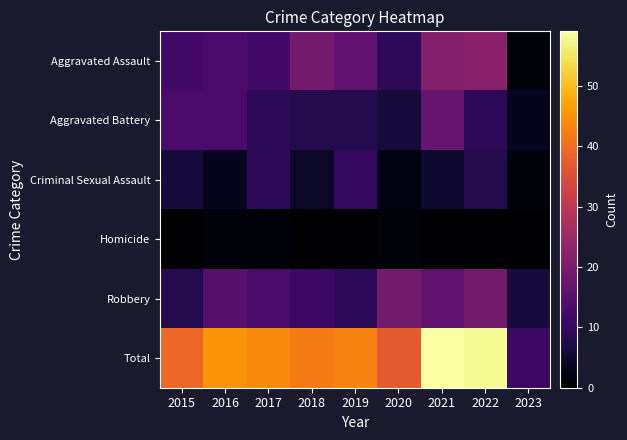

Reading left to right, transcribe all the data shown in this chart.

Aggravated Assault: 2015=12	2016=13	2017=12	2018=19	2019=16	2020=9	2021=21	2022=22	2023=1
Aggravated Battery: 2015=13	2016=13	2017=9	2018=8	2019=8	2020=6	2021=17	2022=9	2023=3
Criminal Sexual Assault: 2015=6	2016=3	2017=9	2018=4	2019=10	2020=2	2021=5	2022=8	2023=1
Homicide: 2015=0	2016=1	2017=1	2018=0	2019=0	2020=1	2021=0	2022=0	2023=0
Robbery: 2015=8	2016=15	2017=13	2018=11	2019=9	2020=19	2021=16	2022=19	2023=6
Total: 2015=39	2016=45	2017=44	2018=42	2019=43	2020=37	2021=59	2022=58	2023=11